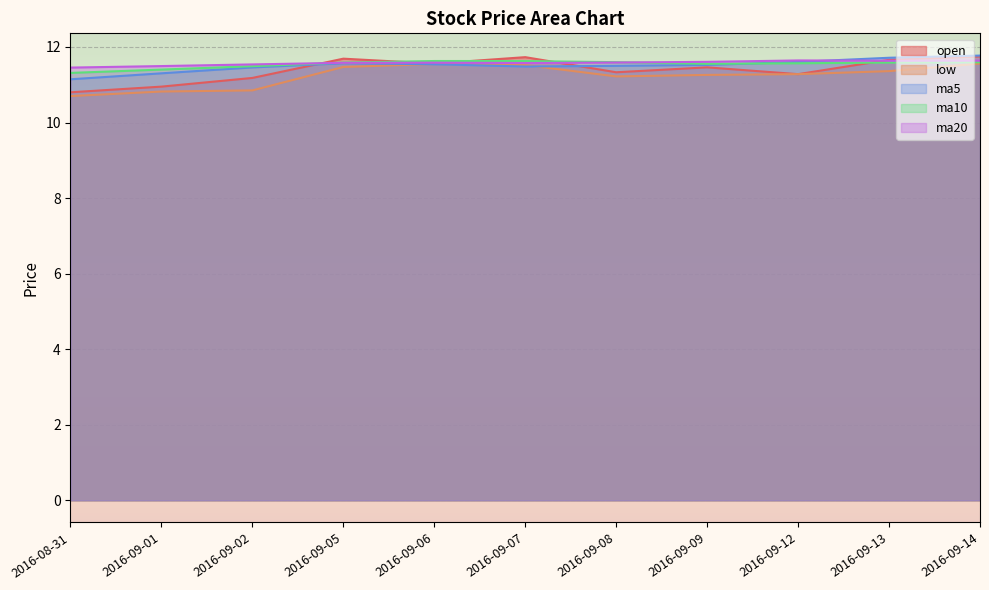

What position from the left is 2016-09-08?

7